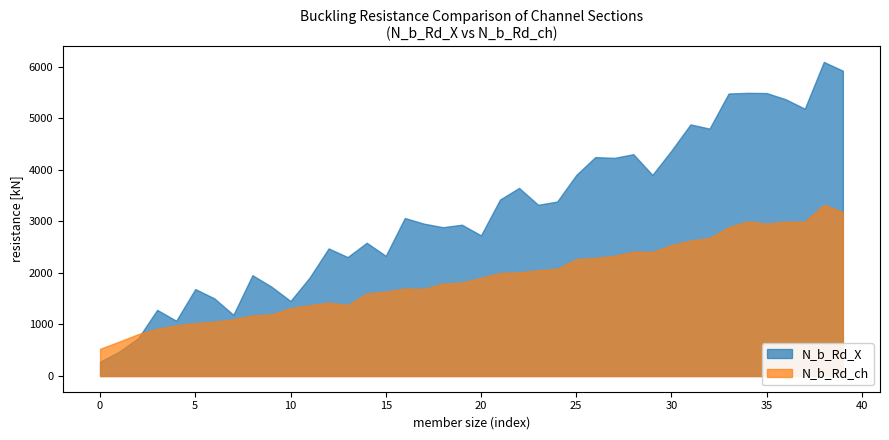

Between 32 and 35, which series saw the biggest shift?

N_b_Rd_X